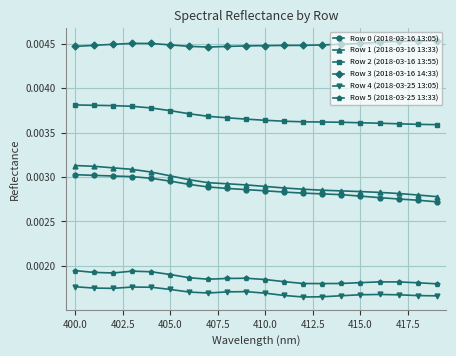

How many distinct data groups are displayed?

6